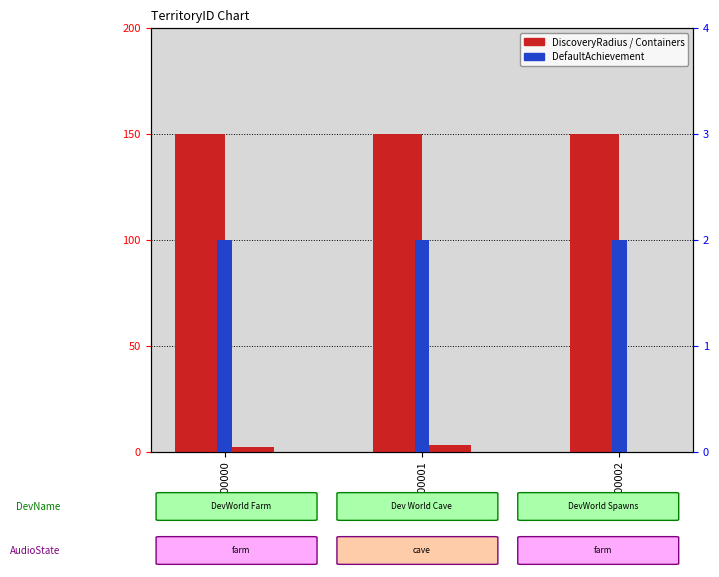

Does the chart contain any negative values?

No